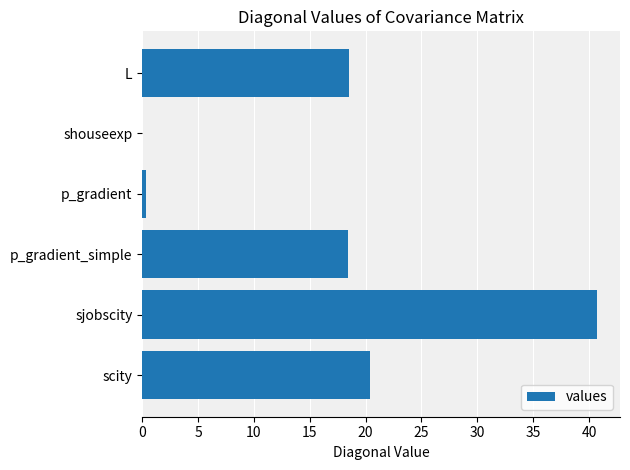

Which category has the highest value across all series?

sjobscity